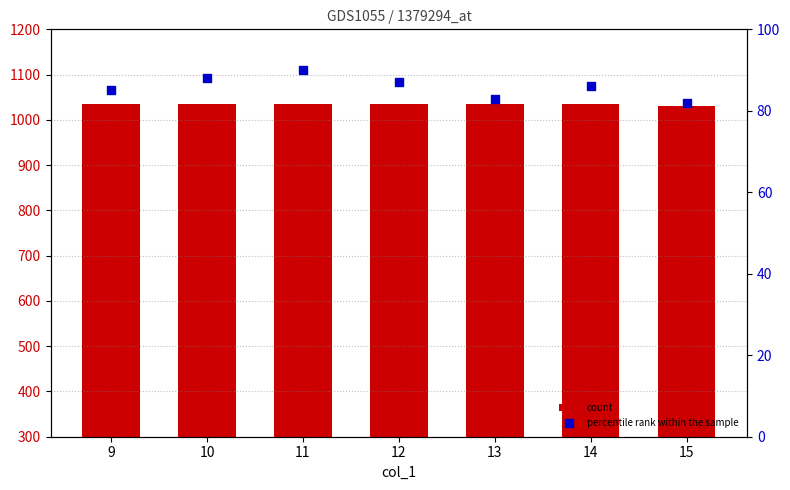

At which category is the sum across all series the highest?

11